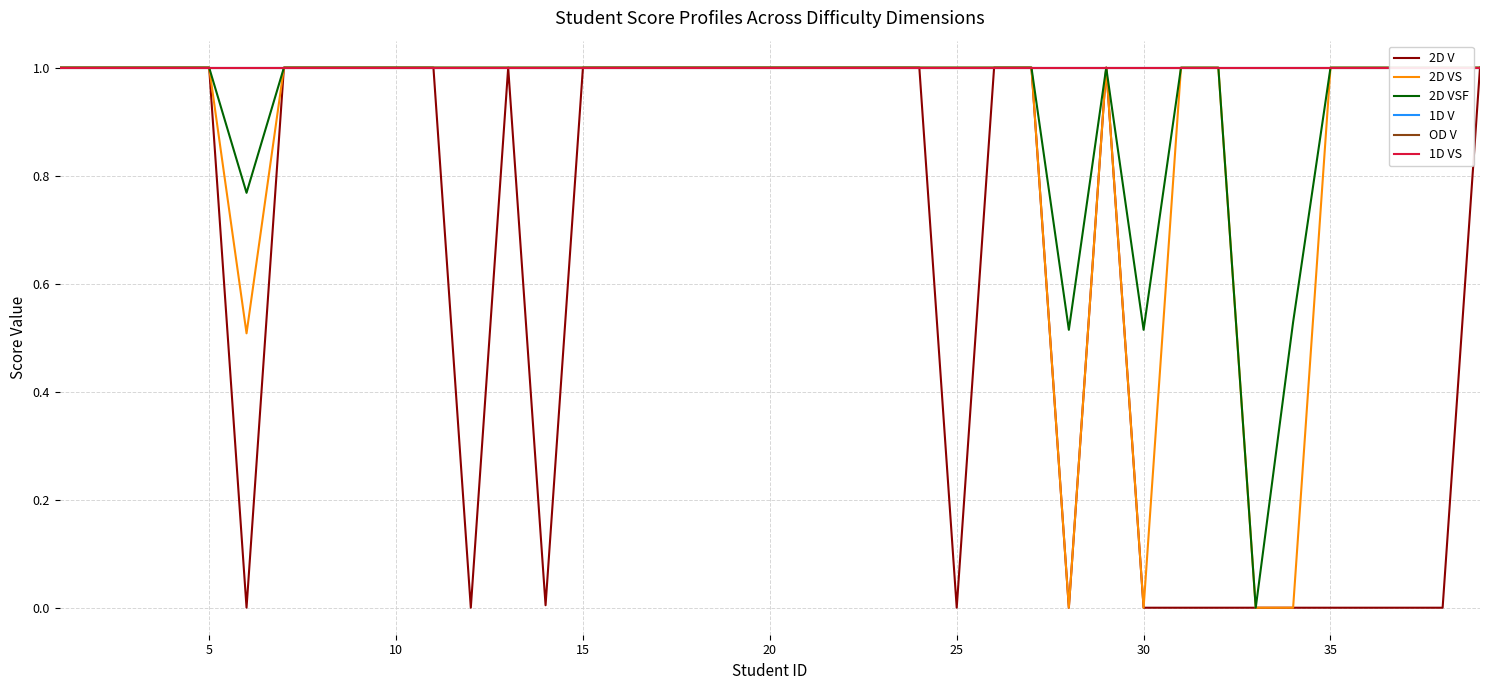

How many lines are shown in the chart?

6